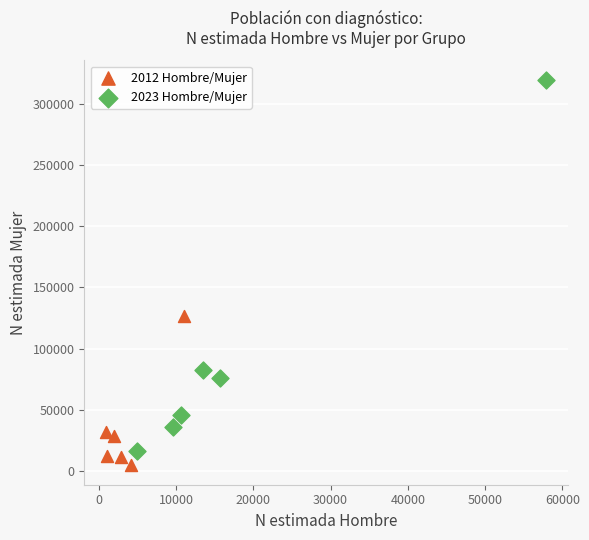

Which series has the largest Y range (max minus min)?

2023 Hombre/Mujer